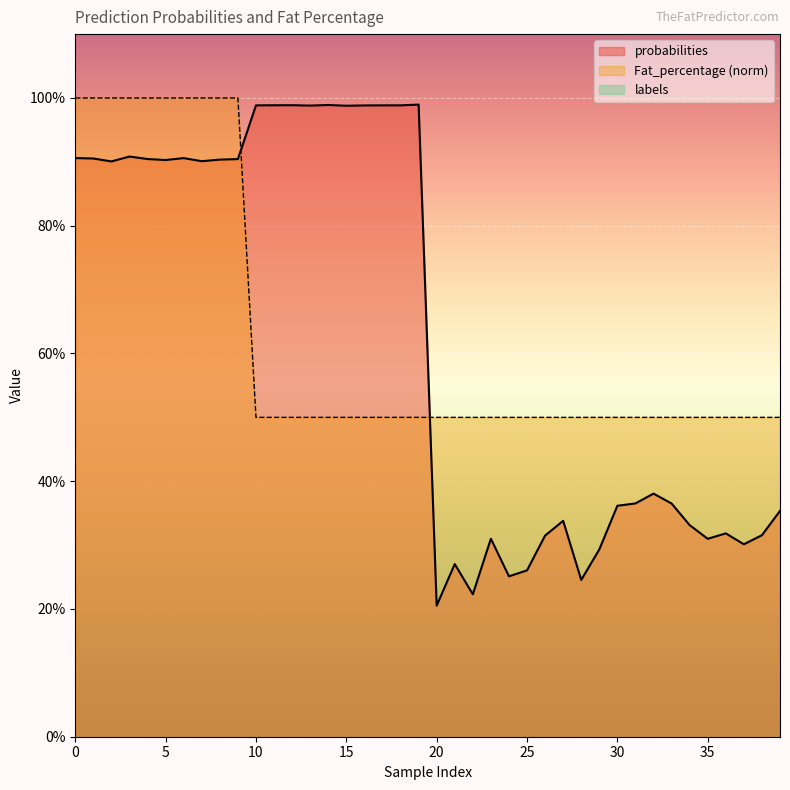

Rank the series at 15 from highest to lowest value.

Fat_percentage, probabilities